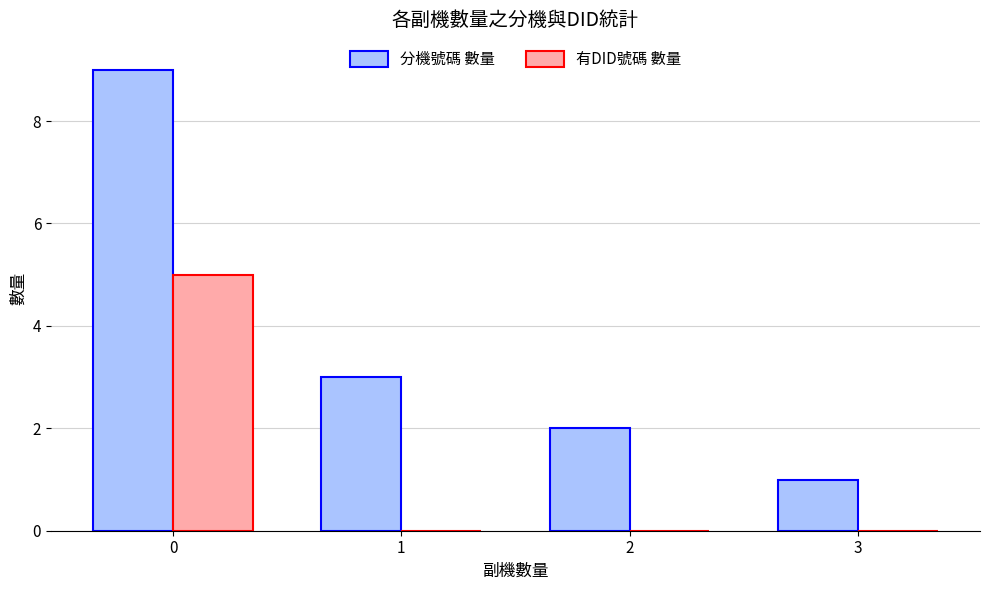

What is the greatest value displayed?

9